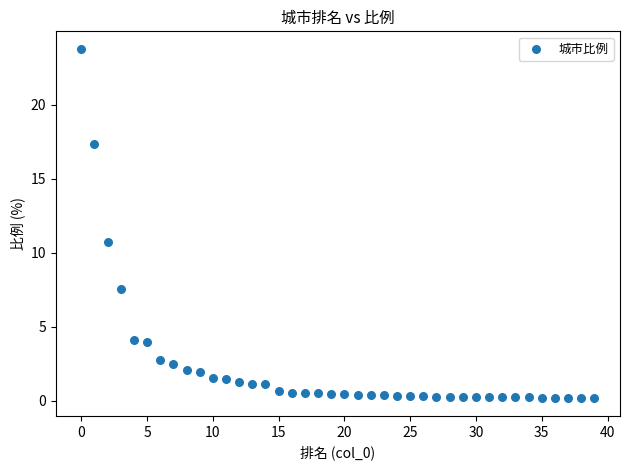

What is the range of Y values (max minus min)?

23.6